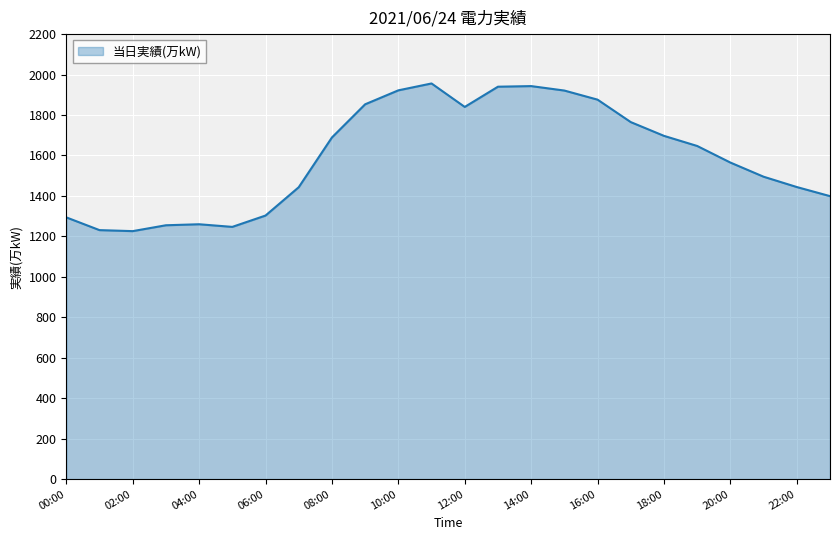

What is the greatest value displayed?

1956